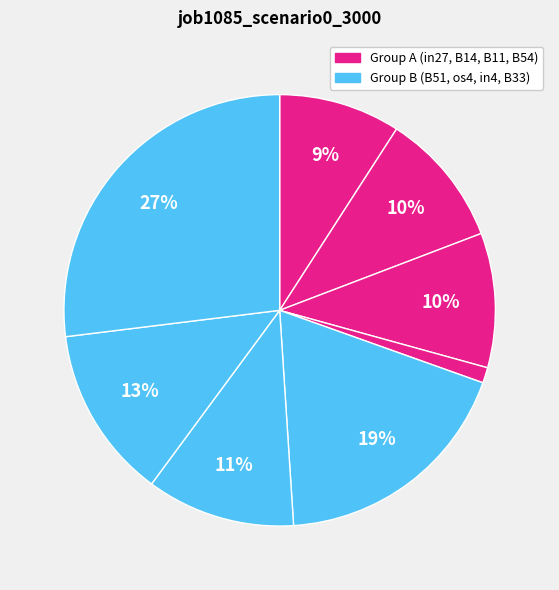

Rank the categories by value from highest to lowest.

B33, B51, in4, os4, B14, B11, in27, B54